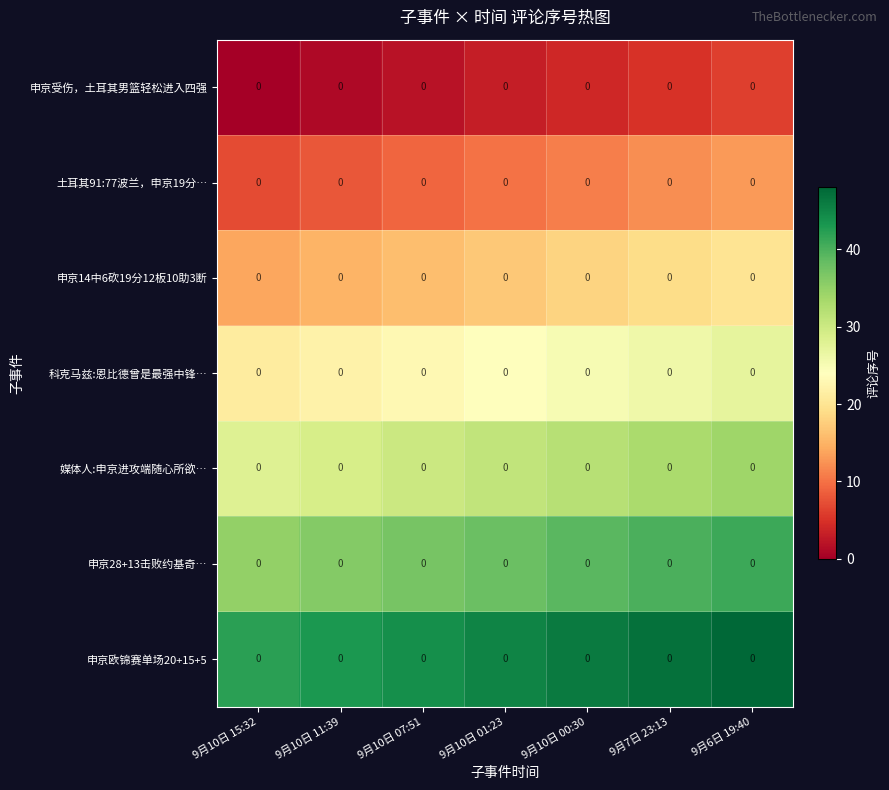

List the series in order of their peak value, lowest first.

申京受伤，土耳其男篮轻松进入四强, 土耳其91:77波兰，申京19分…, 申京14中6砍19分12板10助3断, 科克马兹:恩比德曾是最强中锋…, 媒体人:申京进攻端随心所欲…, 申京28+13击败约基奇…, 申京欧锦赛单场20+15+5